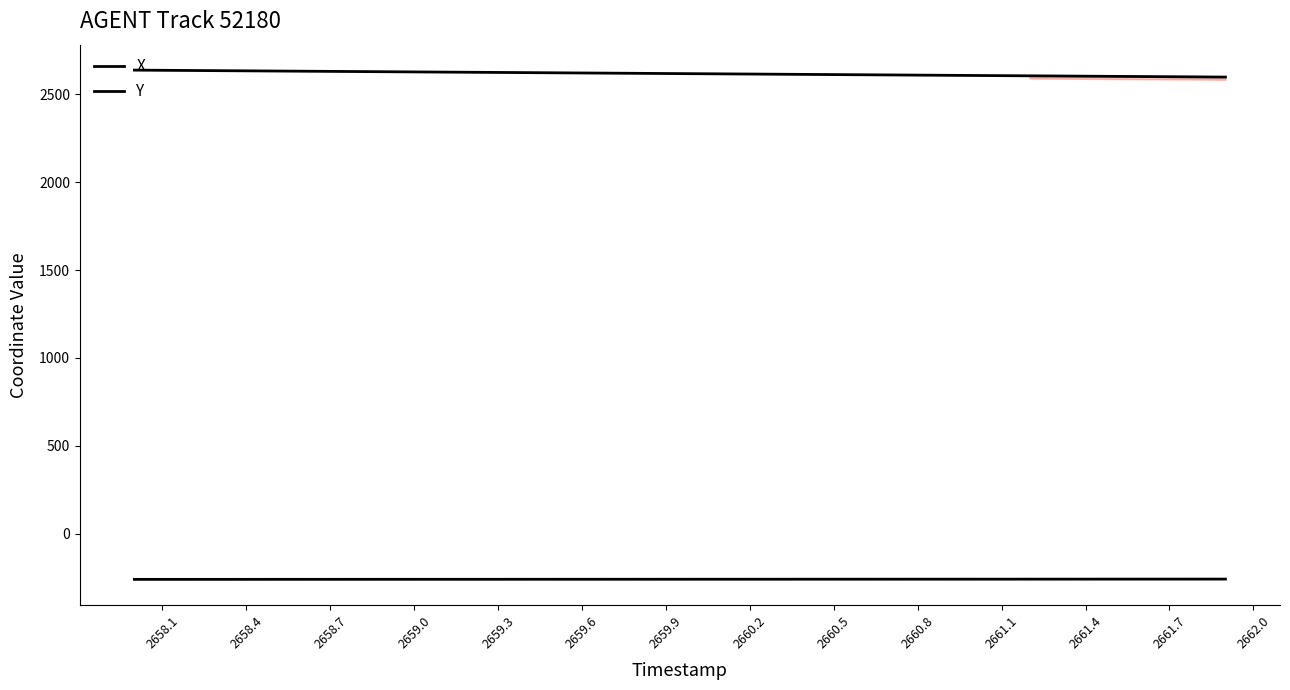

Does the chart have visible grid lines?

No